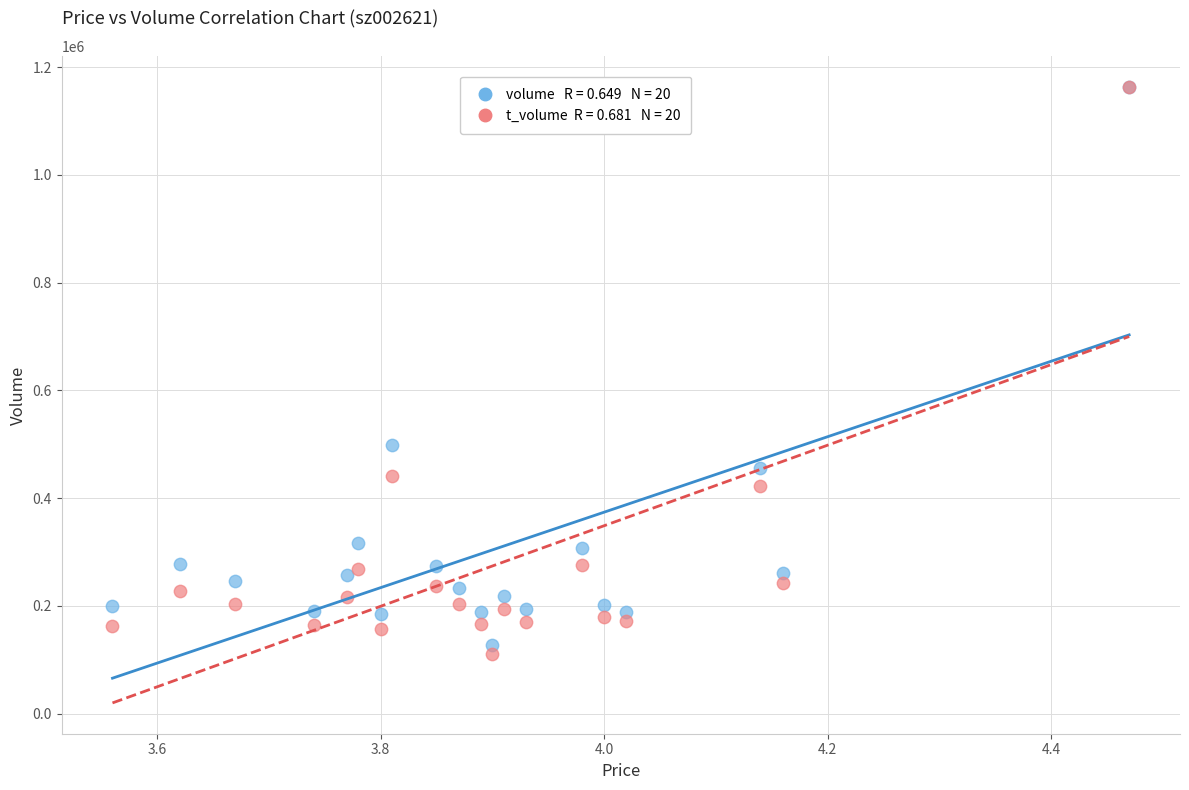

Across all series, what Y value is closest to 637446?

499223.0